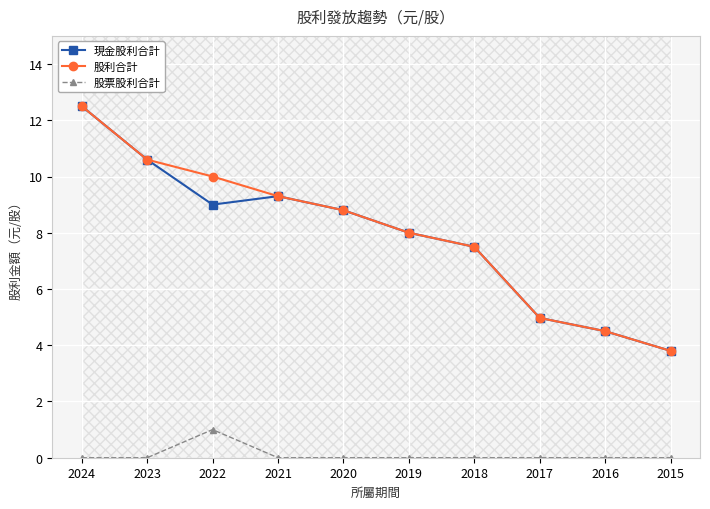

What is the sum of all 股票股利合計 values?

1.0